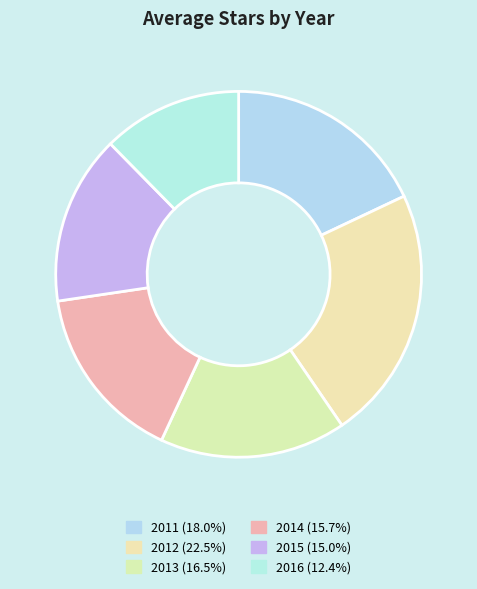

To the nearest percent, what is the average slice percentage?

17%